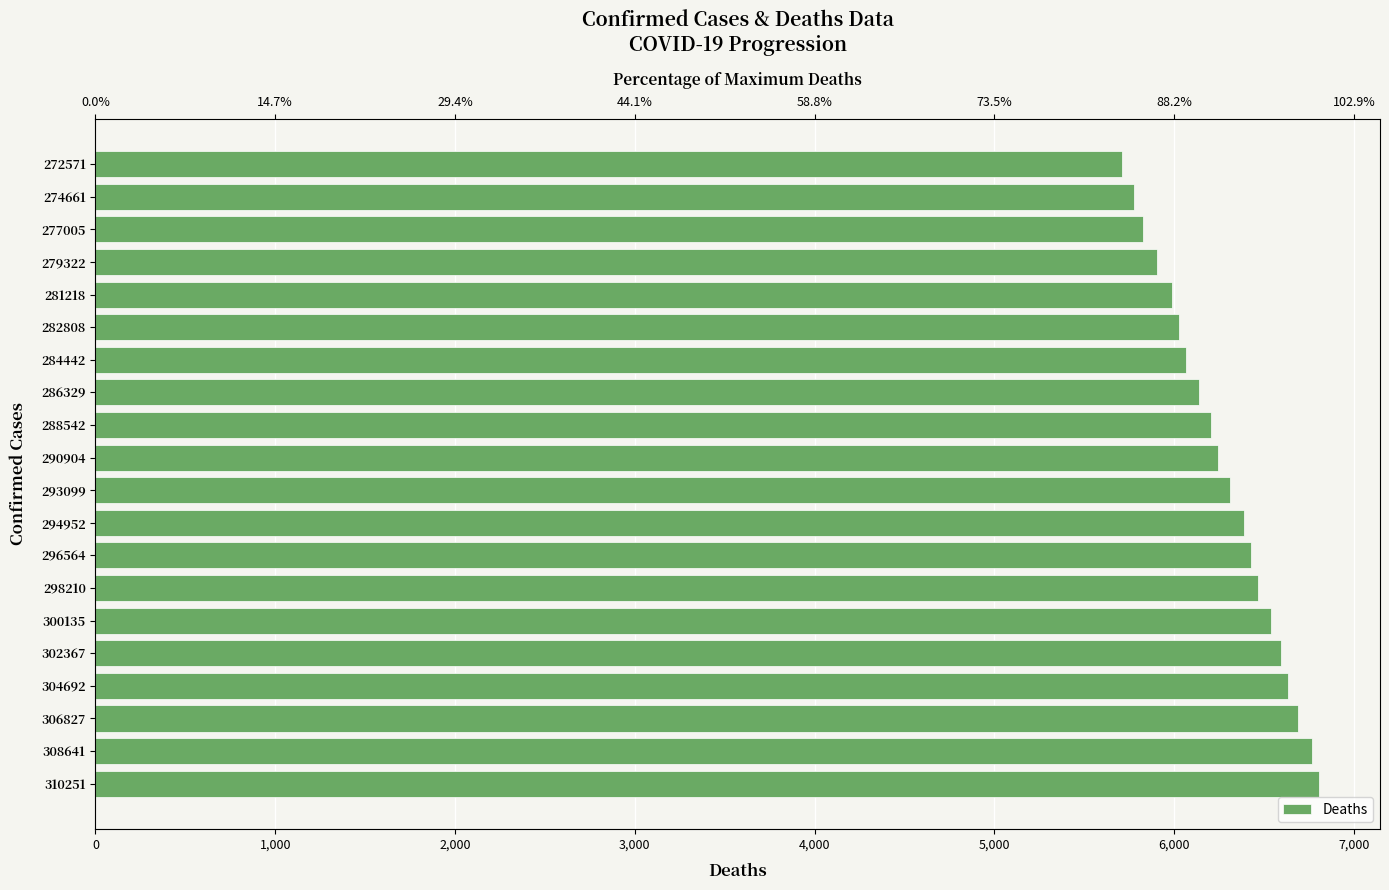

What position from the left is 19?

20